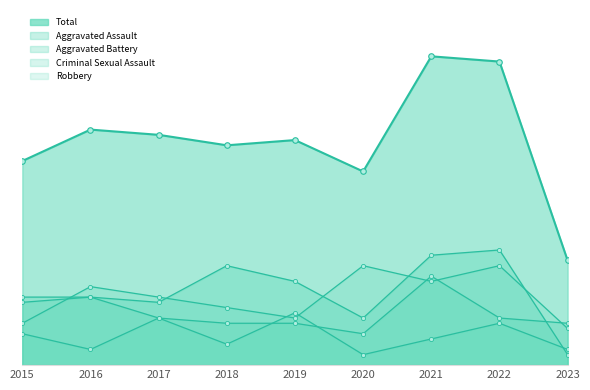

What are all the series names shown in the legend?

Aggravated Assault, Aggravated Battery, Criminal Sexual Assault, Robbery, Total